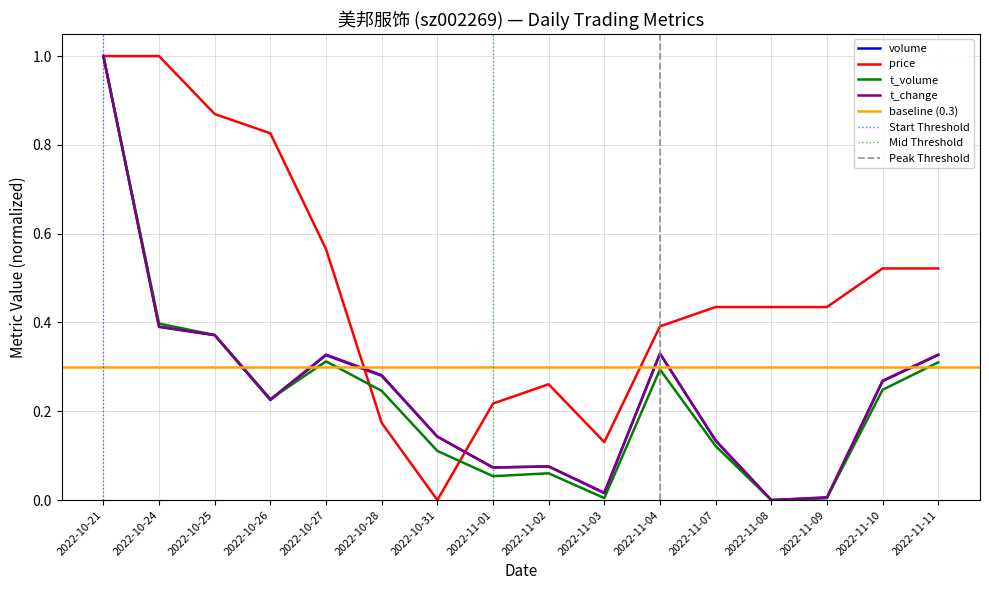

Which series changed the most between 2022-10-21 and 2022-11-03?

t_volume